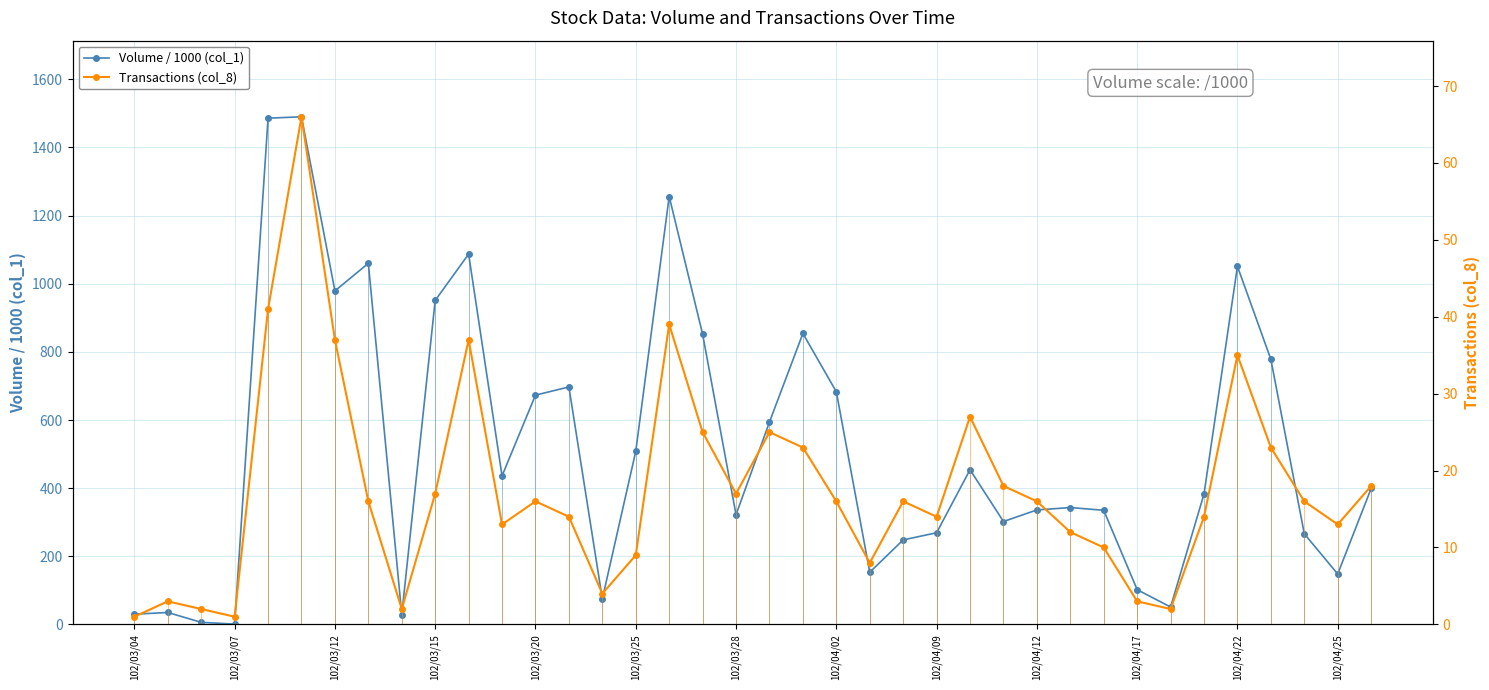

The value of Volume / 1000 (col_1) at 102/04/25 is 35. True or false?

False